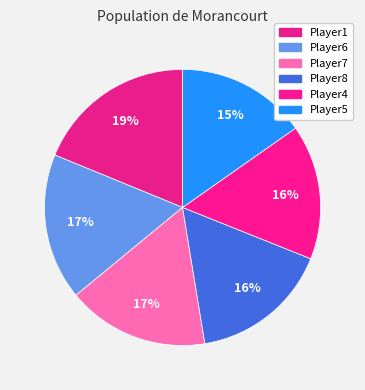

Count the number of slices in the pie.

6